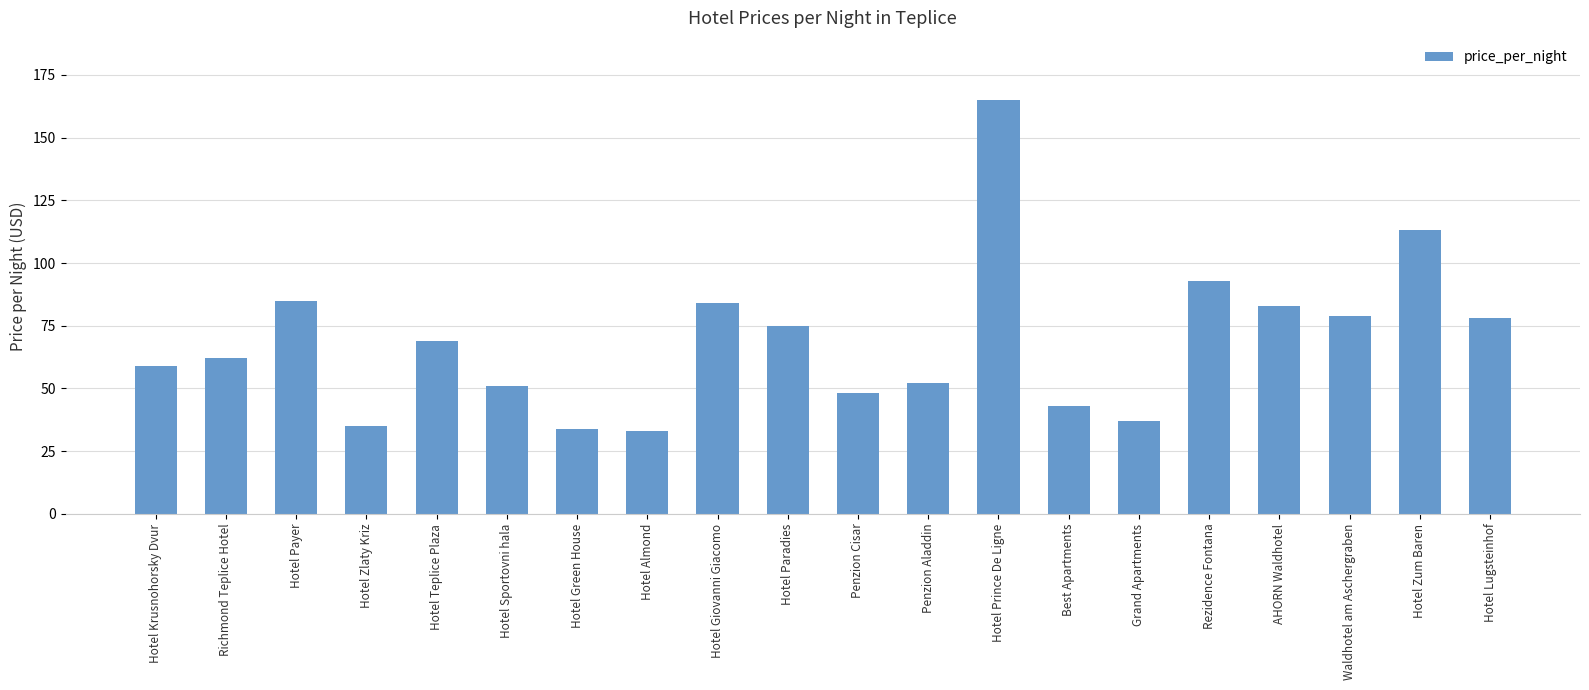

Approximately how many times larger is the value at Hotel Teplice Plaza compared to Hotel Lugsteinhof?

0.9